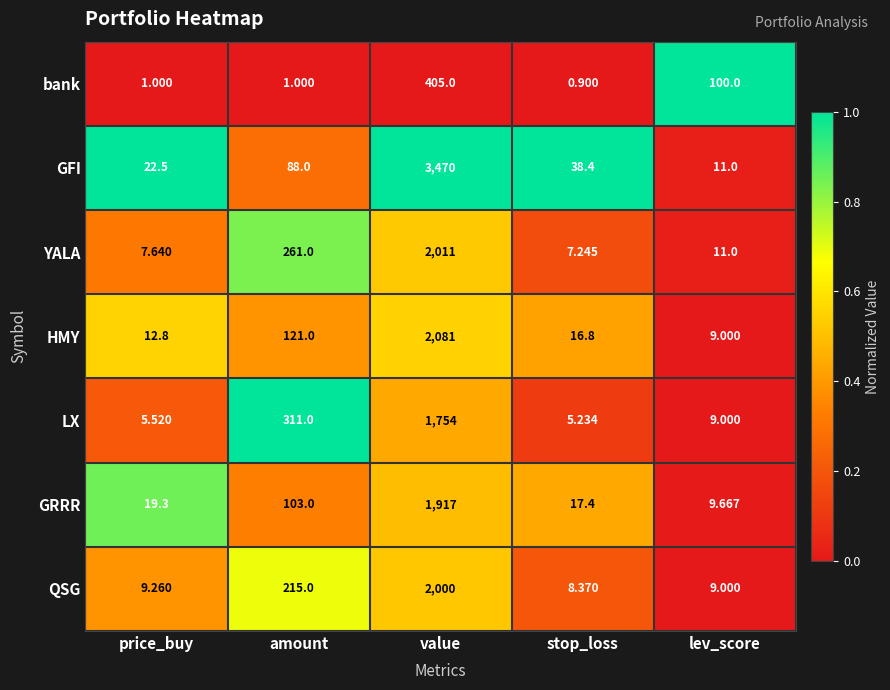

At which label is LX closest to 879?

amount